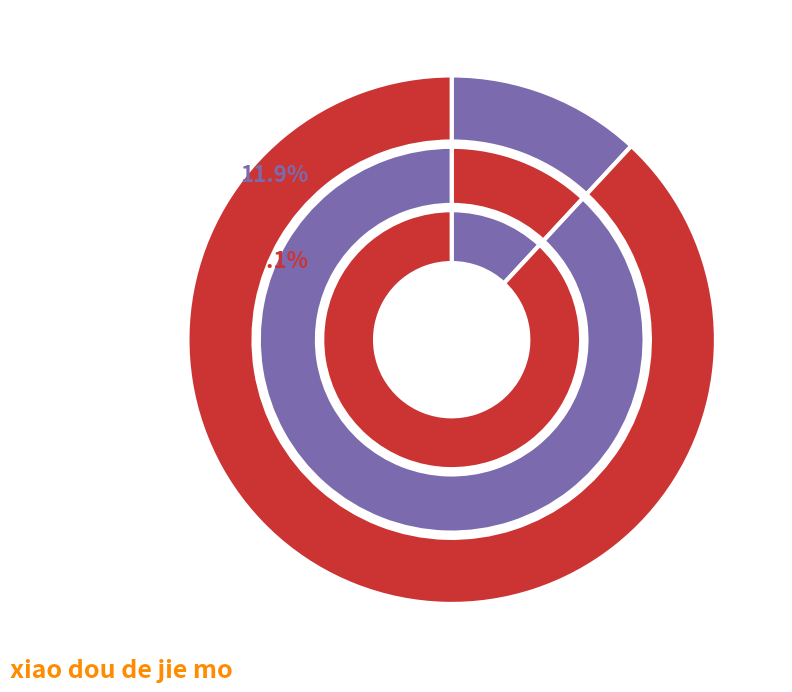

What is the change in value from li-ming-yi-60-67 to xiao-dou-de-jie-mo?

+1306